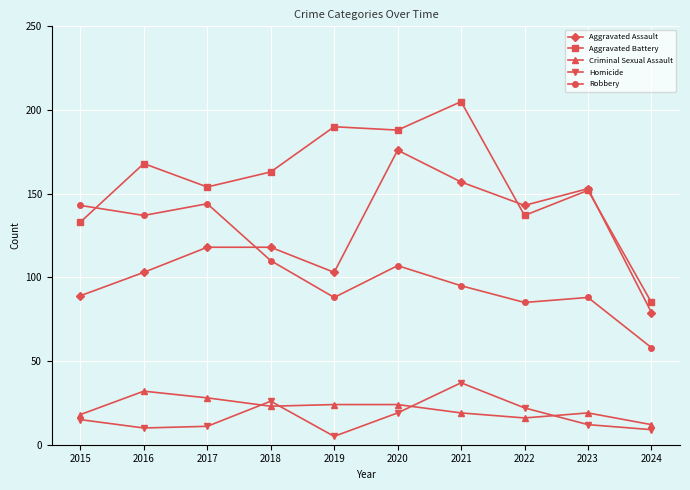

At which label does Robbery reach its minimum?

2024